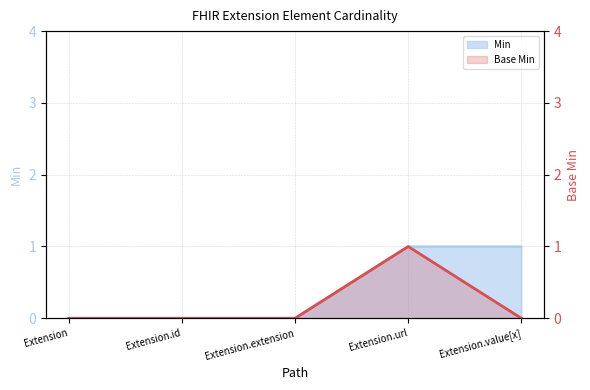

Read the value at Extension.url.

1